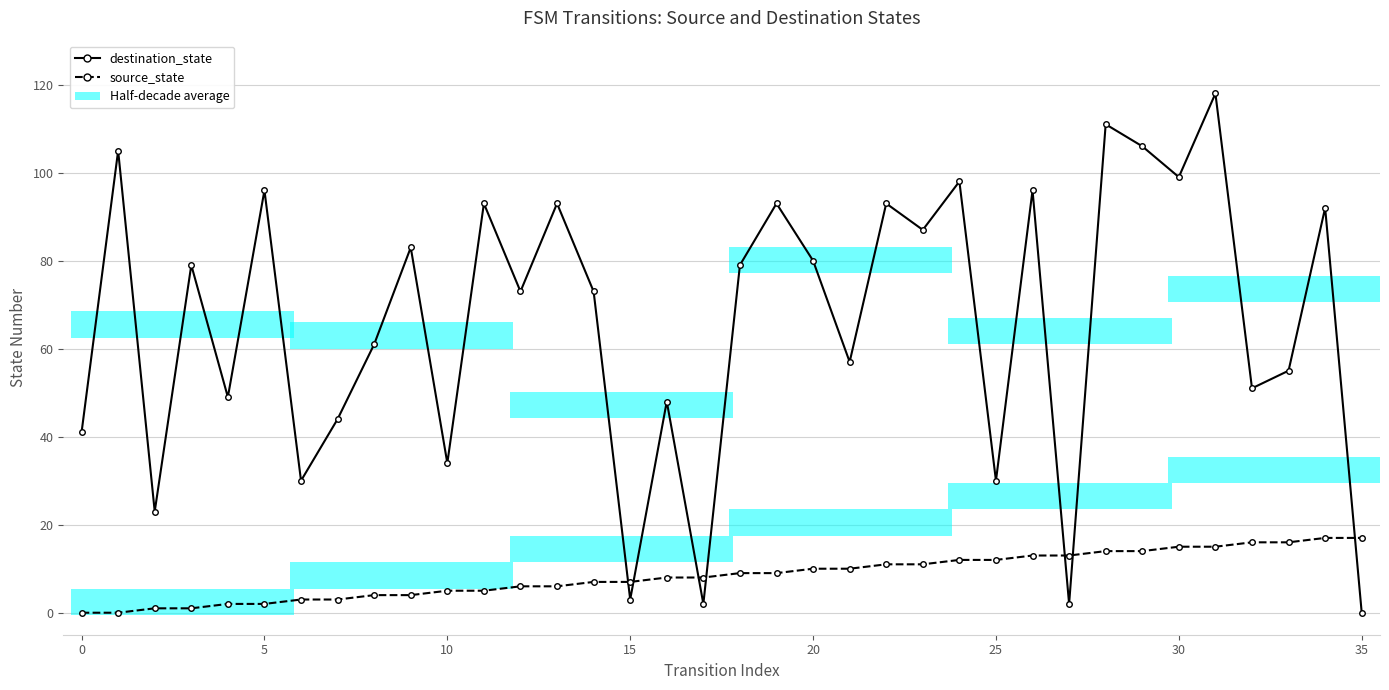

List the series in order of their peak value, highest first.

destination_state, source_state